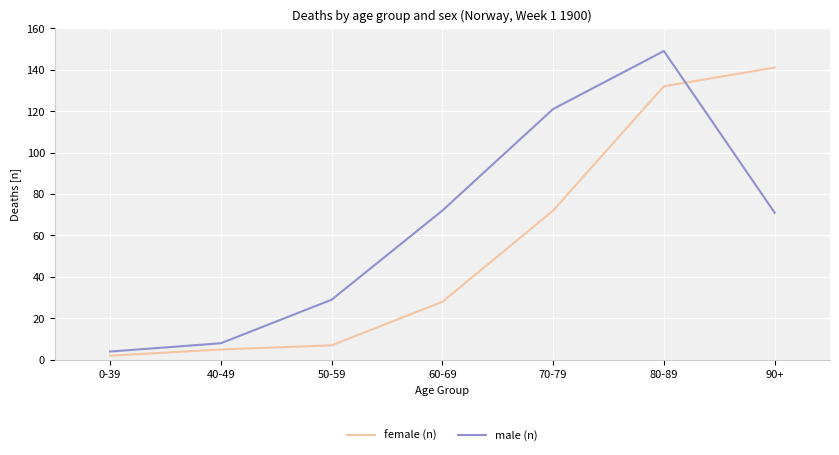

What is the approximate value of male (n) at 70-79?

121